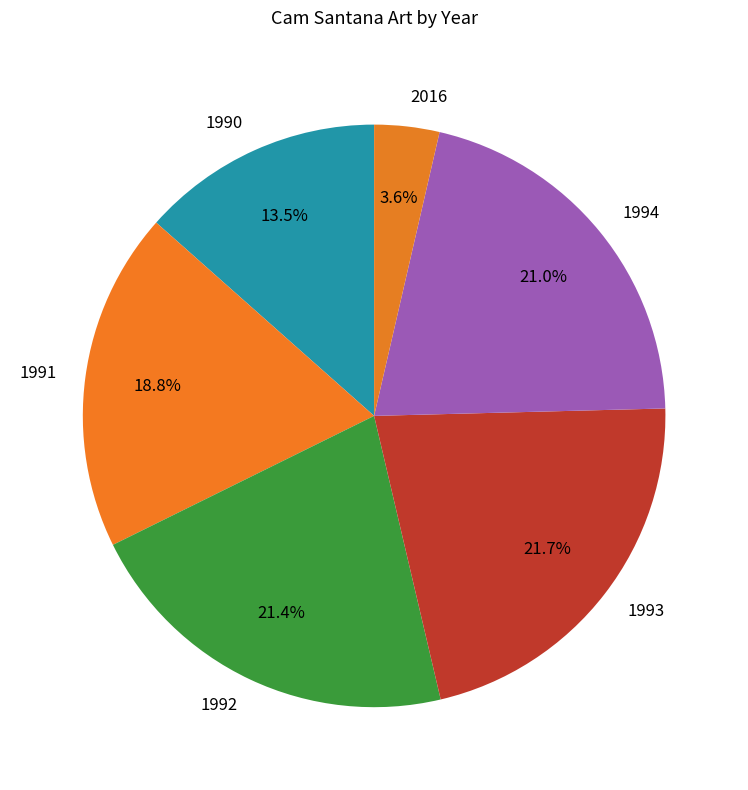

Approximately how many times larger is the value at 1992 compared to 1993?

1.0